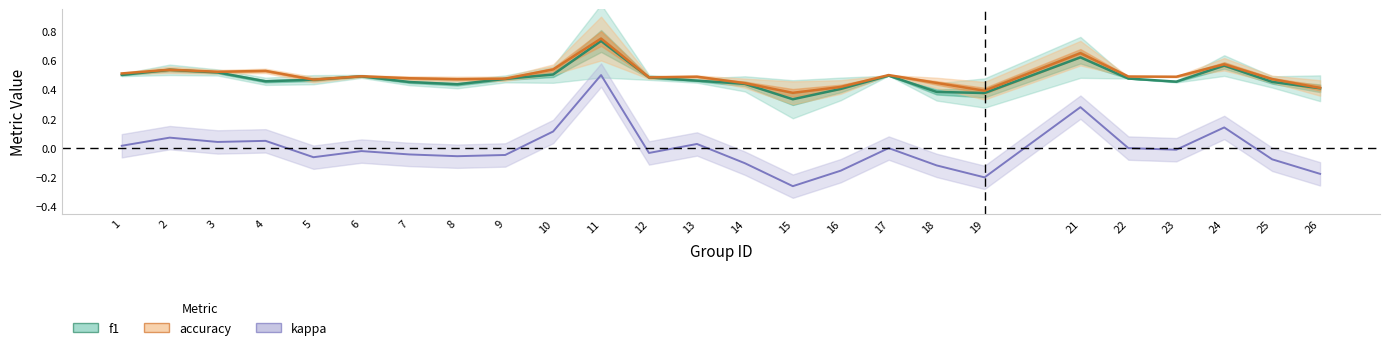

Is the value of f1 at 23 greater than the value of kappa at 9?

Yes